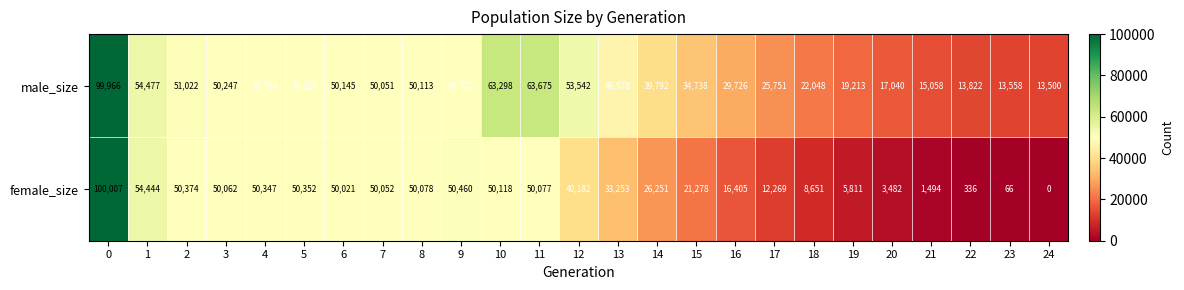

What is the difference between the female_size values at 14 and 8?

23827